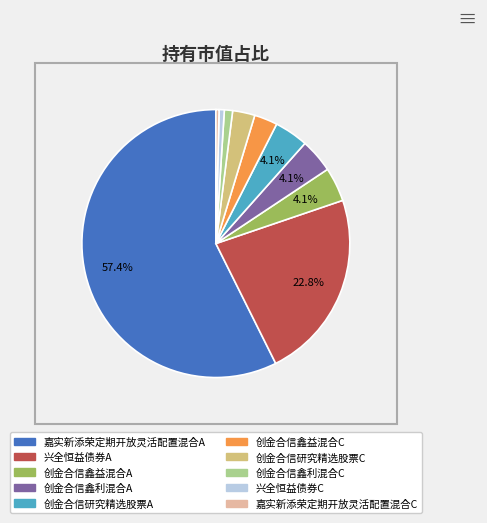

To the nearest percent, what percentage of the pie is 兴全恒益债券A?

23%